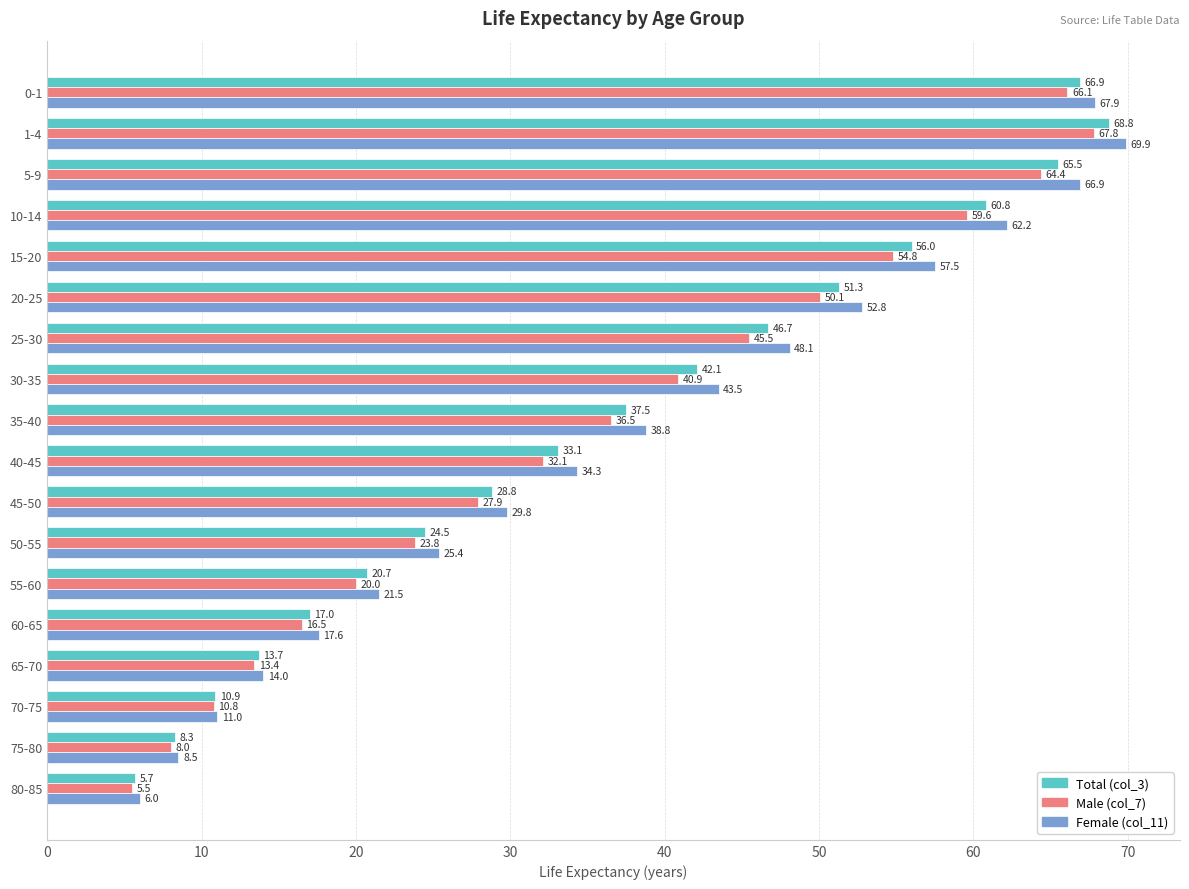

What is the highest value of the Male (col_7) series?

67.8